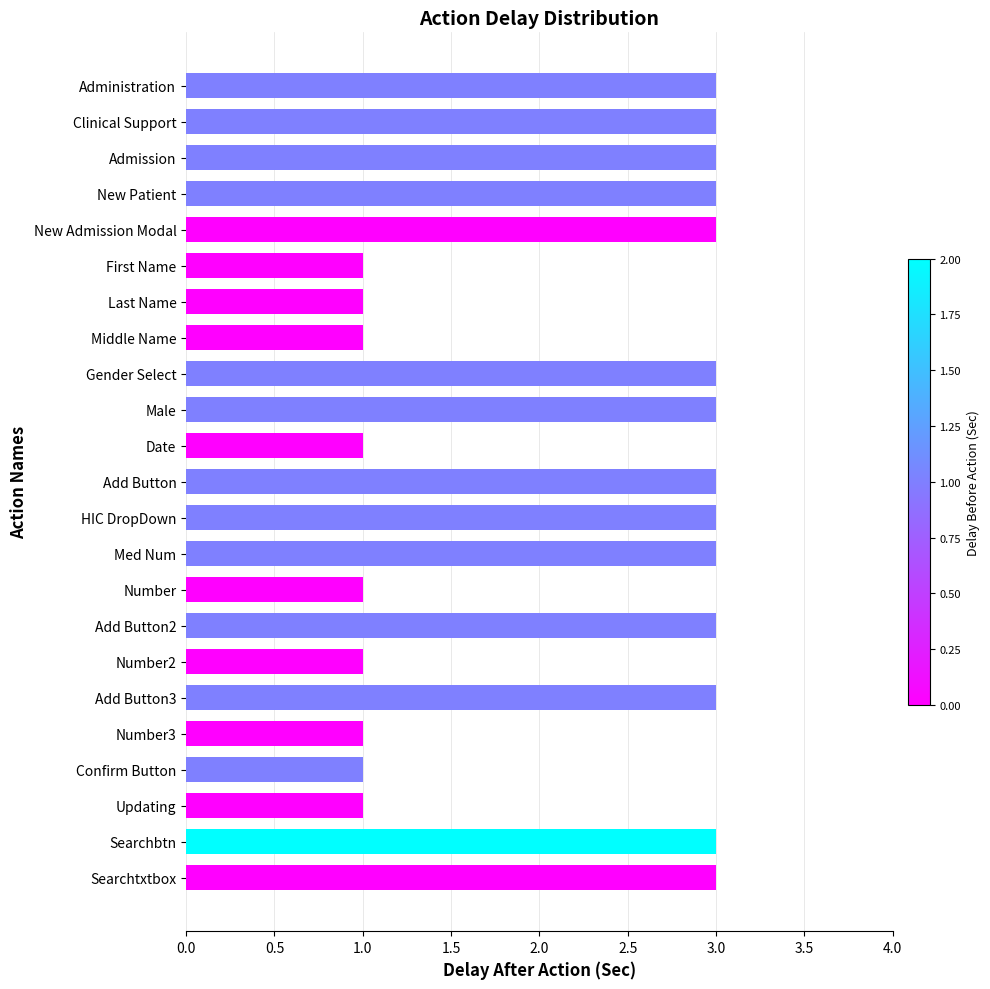

What is the sum of the values at Confirm Button and Clinical Support?

4